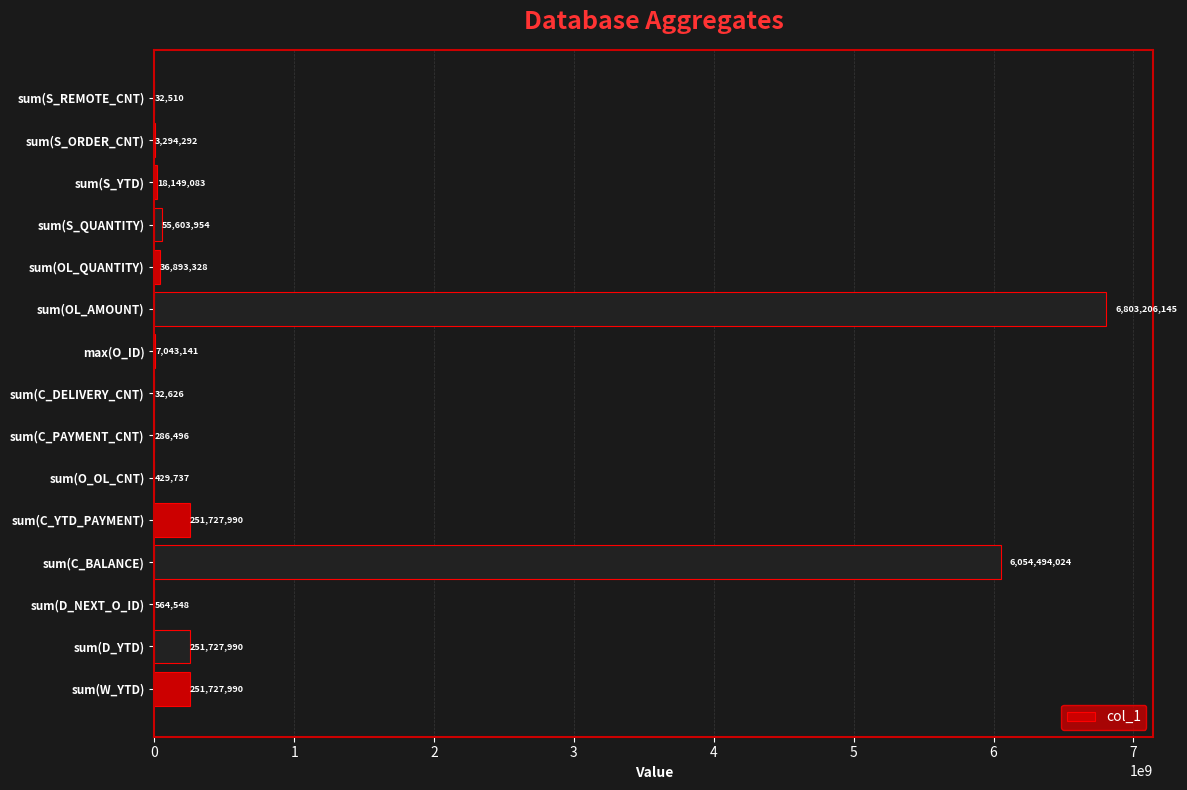

Where is the data nearest to the value 3401619327?

sum(C_BALANCE)